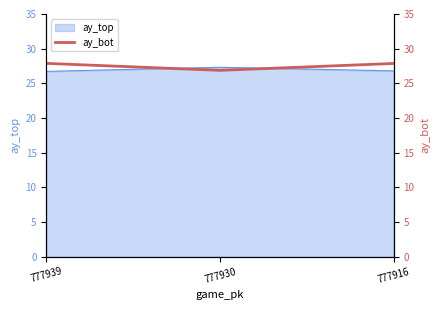

What is the difference between the values at 777939 and 777930?

1.0